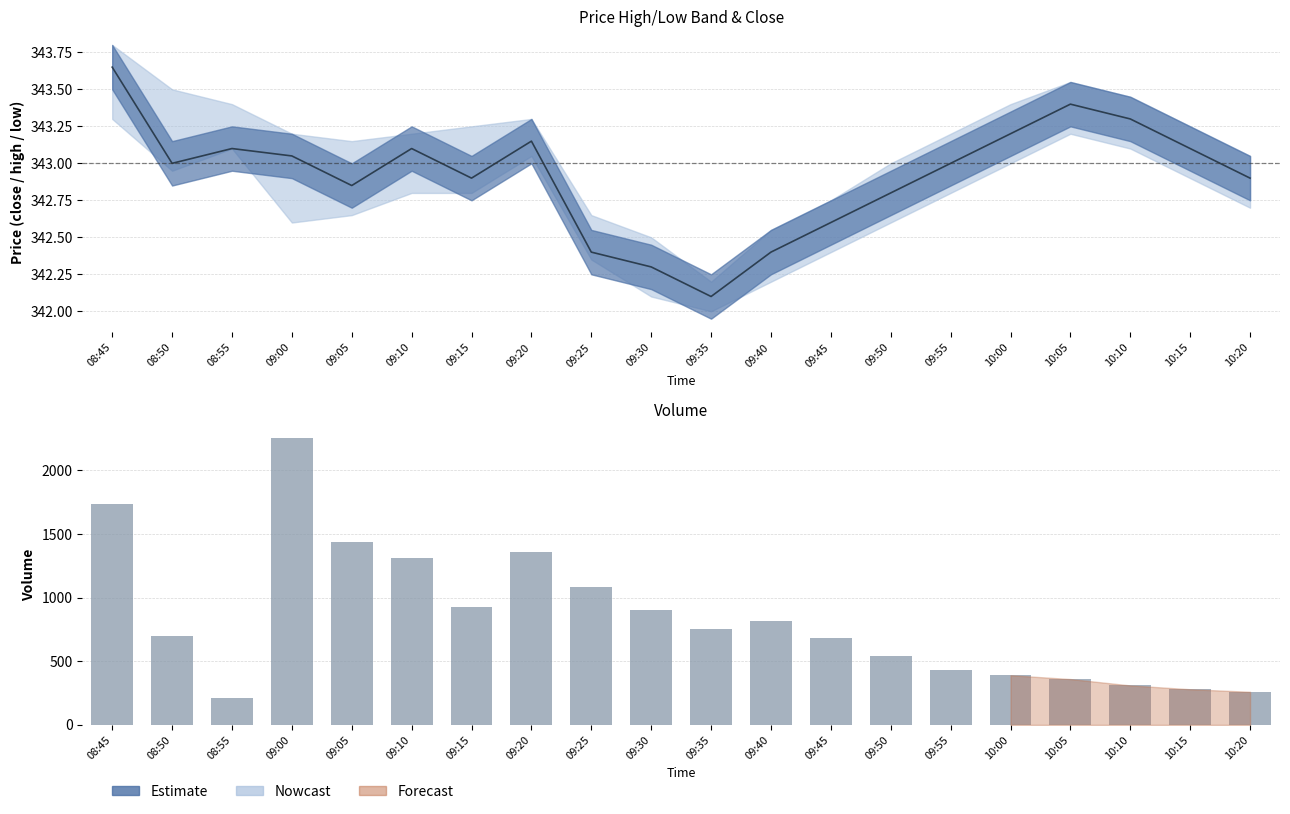

Reading left to right, transcribe all the data shown in this chart.

close: 343.6	343.0	343.1	343.1	342.9	343.1	342.9	343.1	342.4	342.3	342.1	342.4	342.6	342.8	343.0	343.2	343.4	343.3	343.1	342.9
volume: 1734.0	696.0	214.0	2253.0	1435.0	1309.0	925.0	1357.0	1085.0	900.0	750.0	820.0	680.0	540.0	430.0	390.0	360.0	310.0	280.0	260.0